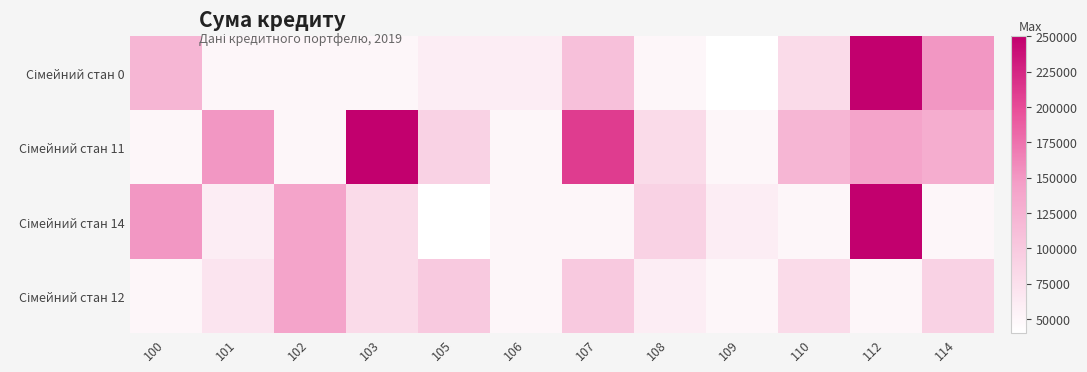

What is the minimum value shown in the chart?

40000